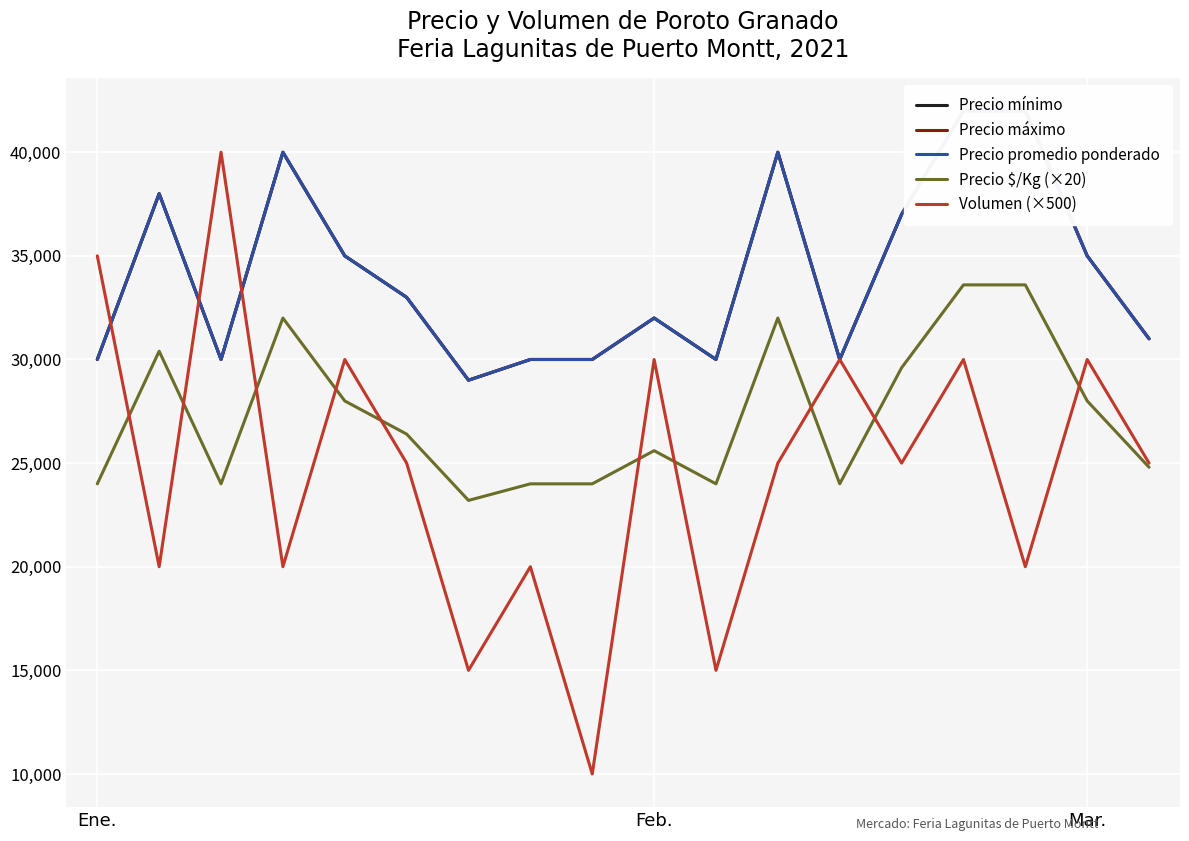

Is it true that Precio $/Kg (×20) equals 6300 at Ene.?

False